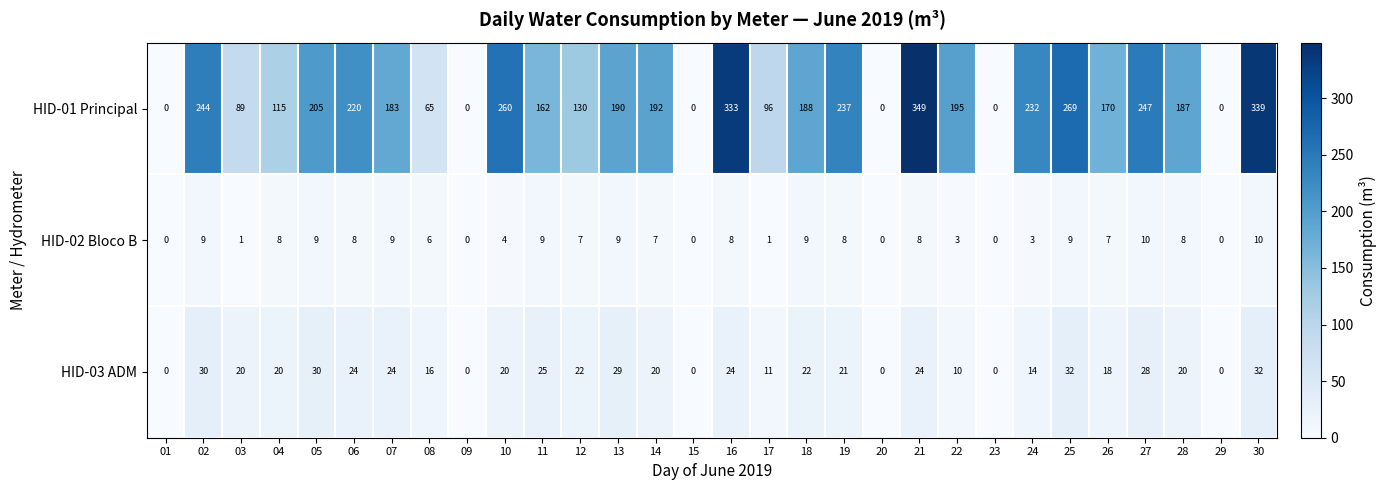

Which category has the highest value across all series?

21